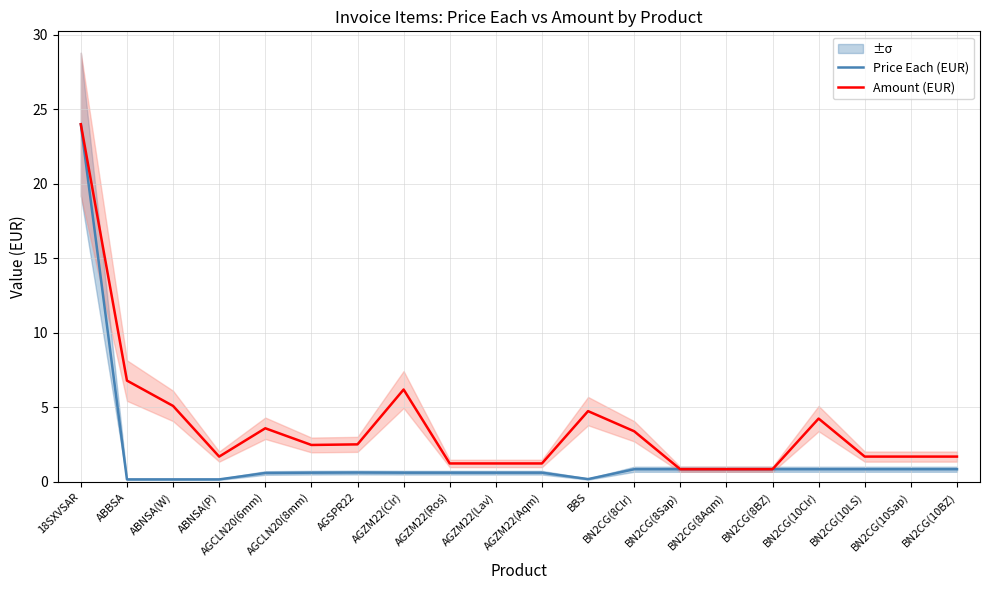

How many distinct data groups are displayed?

2